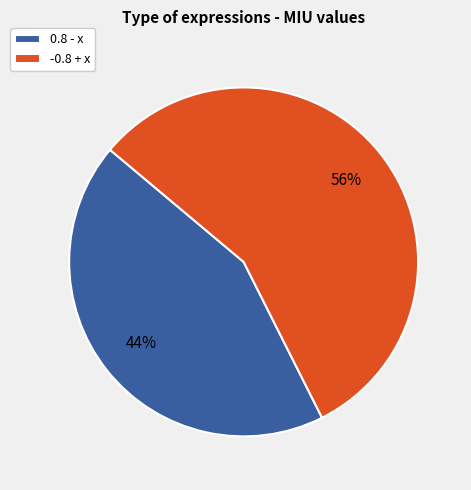

Count the number of slices in the pie.

2